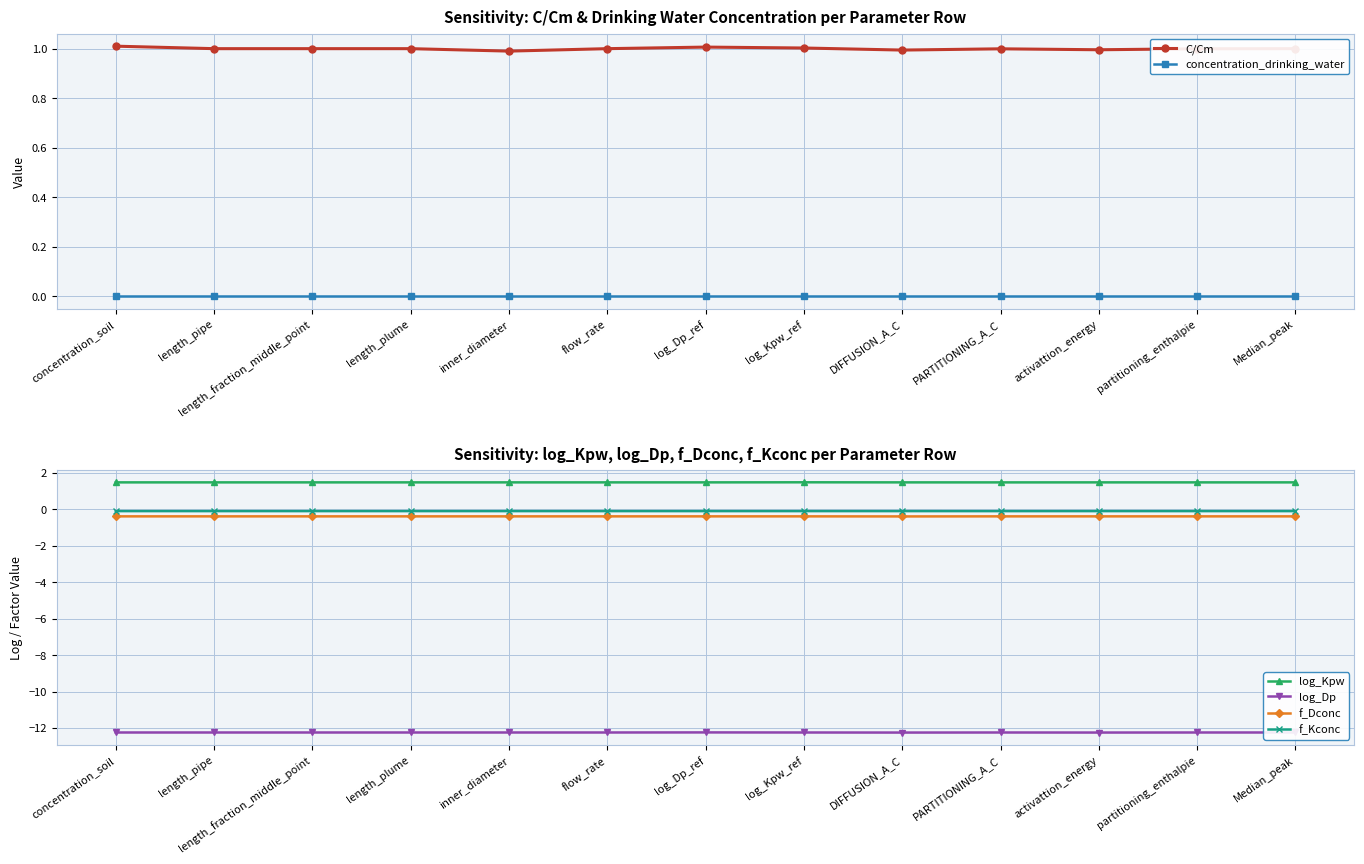

Reading right to left, extract all data points from this chart.

C/Cm: Median_peak=1.0	partitioning_enthalpie=1.0	activattion_energy=1.0	PARTITIONING_A_C=1.0	DIFFUSION_A_C=1.0	log_Kpw_ref=1.0	log_Dp_ref=1.0	flow_rate=1.0	inner_diameter=1.0	length_plume=1.0	length_fraction_middle_point=1.0	length_pipe=1.0	concentration_soil=1.0
concentration_drinking_water: Median_peak=0.0	partitioning_enthalpie=0.0	activattion_energy=0.0	PARTITIONING_A_C=0.0	DIFFUSION_A_C=0.0	log_Kpw_ref=0.0	log_Dp_ref=0.0	flow_rate=0.0	inner_diameter=0.0	length_plume=0.0	length_fraction_middle_point=0.0	length_pipe=0.0	concentration_soil=0.0
log_Kpw: Median_peak=1.5	partitioning_enthalpie=1.5	activattion_energy=1.5	PARTITIONING_A_C=1.5	DIFFUSION_A_C=1.5	log_Kpw_ref=1.5	log_Dp_ref=1.5	flow_rate=1.5	inner_diameter=1.5	length_plume=1.5	length_fraction_middle_point=1.5	length_pipe=1.5	concentration_soil=1.5
log_Dp: Median_peak=-12.2	partitioning_enthalpie=-12.2	activattion_energy=-12.2	PARTITIONING_A_C=-12.2	DIFFUSION_A_C=-12.2	log_Kpw_ref=-12.2	log_Dp_ref=-12.2	flow_rate=-12.2	inner_diameter=-12.2	length_plume=-12.2	length_fraction_middle_point=-12.2	length_pipe=-12.2	concentration_soil=-12.2
f_Dconc: Median_peak=-0.4	partitioning_enthalpie=-0.4	activattion_energy=-0.4	PARTITIONING_A_C=-0.4	DIFFUSION_A_C=-0.4	log_Kpw_ref=-0.4	log_Dp_ref=-0.4	flow_rate=-0.4	inner_diameter=-0.4	length_plume=-0.4	length_fraction_middle_point=-0.4	length_pipe=-0.4	concentration_soil=-0.4
f_Kconc: Median_peak=-0.1	partitioning_enthalpie=-0.1	activattion_energy=-0.1	PARTITIONING_A_C=-0.1	DIFFUSION_A_C=-0.1	log_Kpw_ref=-0.1	log_Dp_ref=-0.1	flow_rate=-0.1	inner_diameter=-0.1	length_plume=-0.1	length_fraction_middle_point=-0.1	length_pipe=-0.1	concentration_soil=-0.1